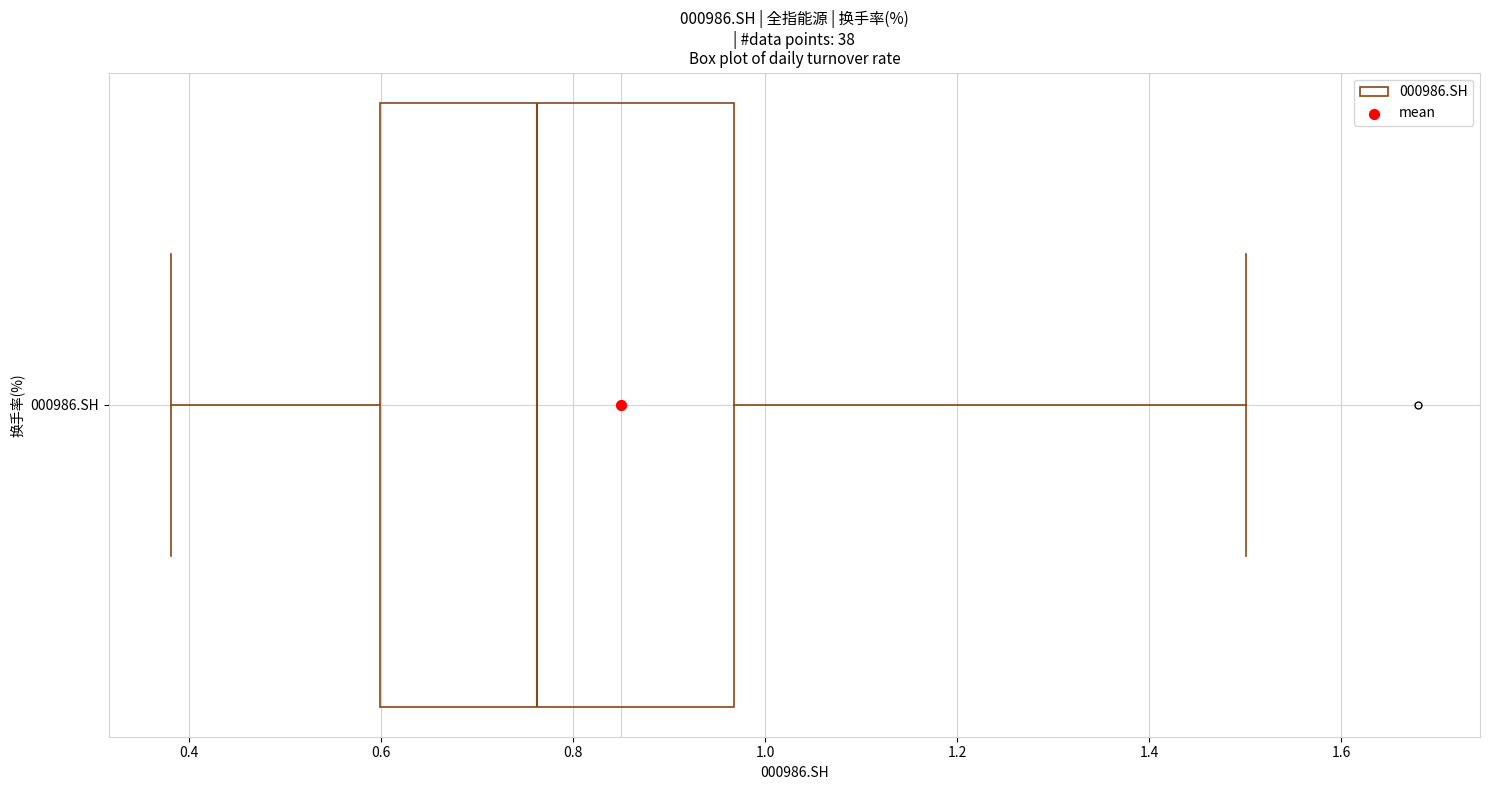

Where does the median line of the box for 000986.SH sit on the x-axis? The values are not printed on the chart, so give them approximately, as read against the axis.

0.76